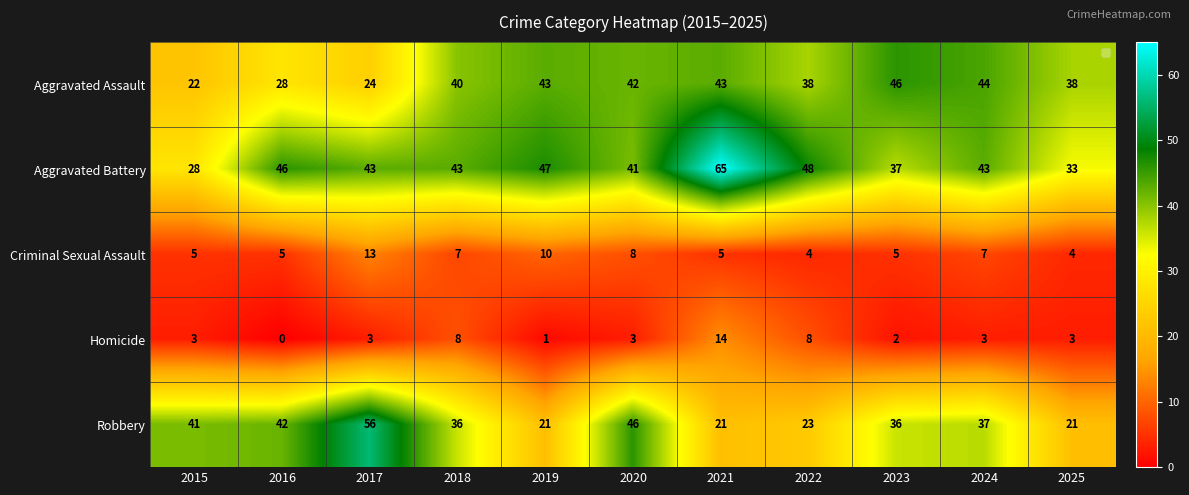

What is the sum of all Robbery values?

380